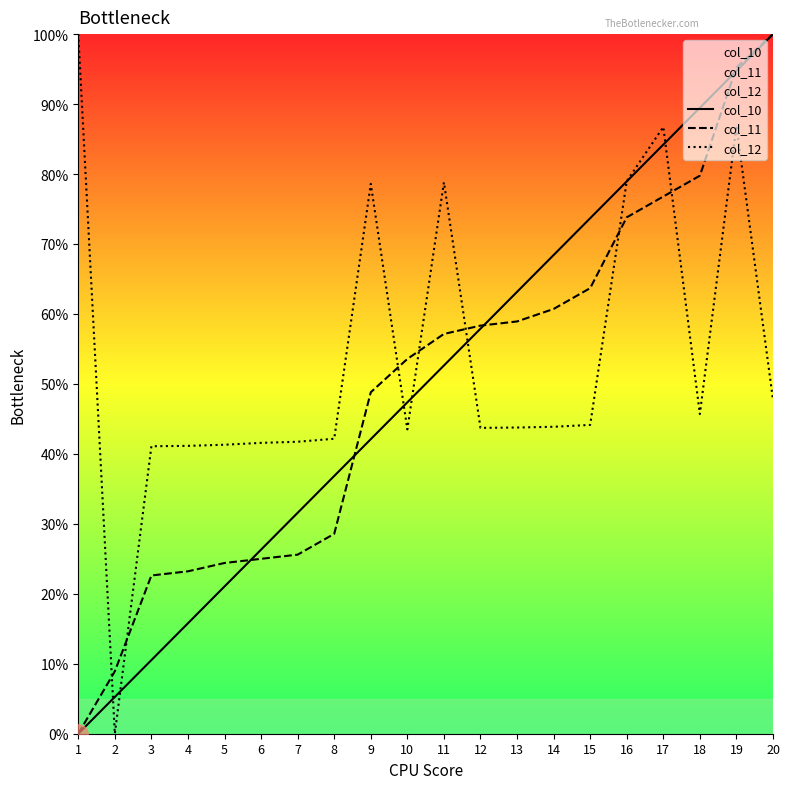

What is the value of the col_10 point at the 3rd from the left?

10.5